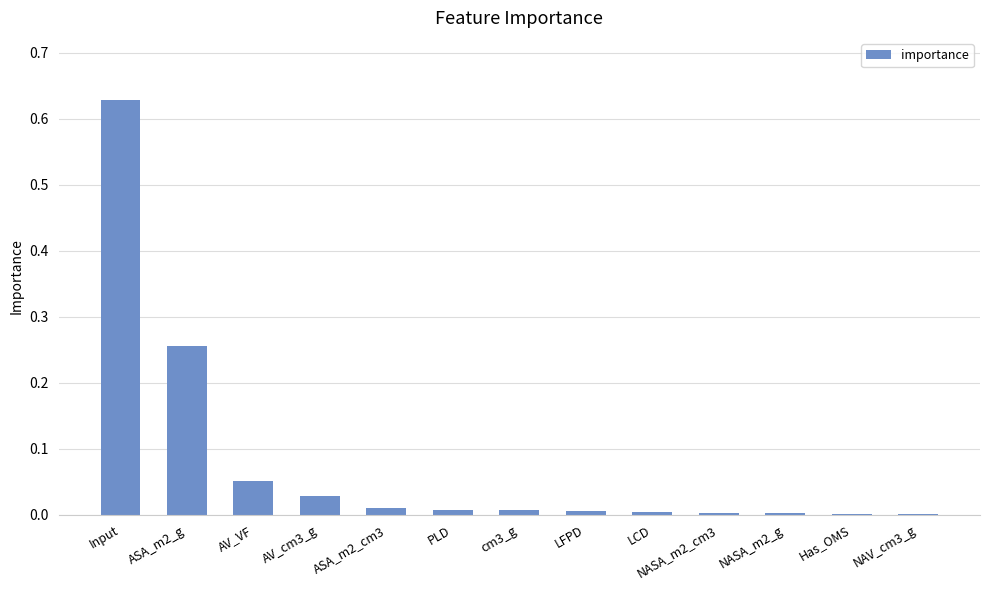

The value at cm3_g is 0.0. True or false?

True